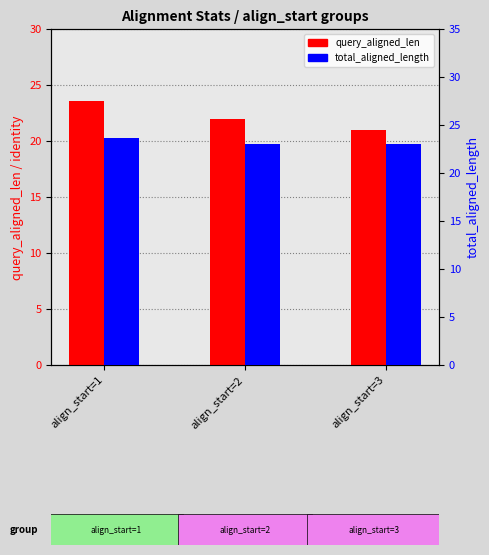

What is the value of the total_aligned_length bar at the 1st from the left?

23.6